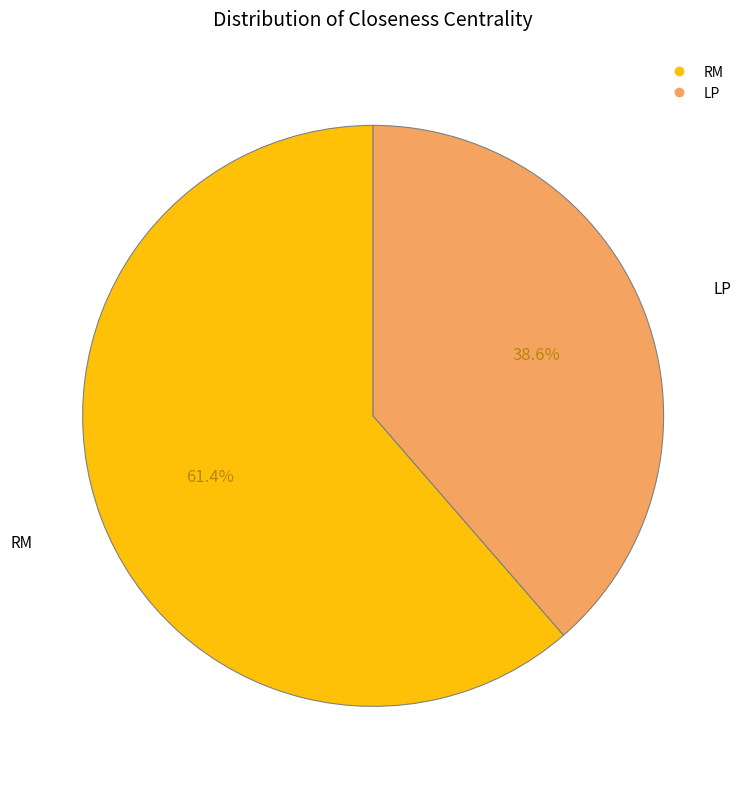

Which has a higher value, LP or RM?

RM